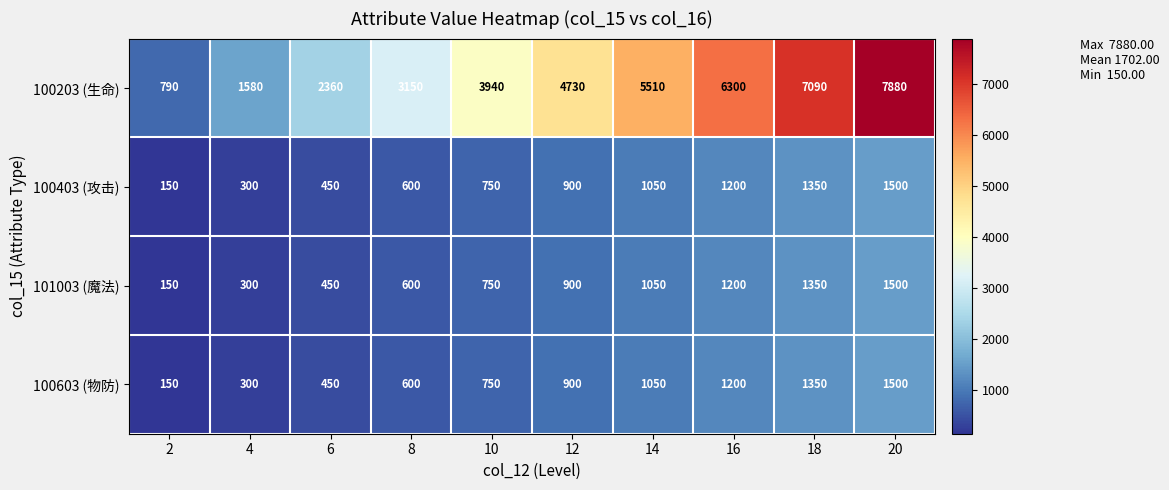

What value does the 100603 (物防) series have at 2?

150